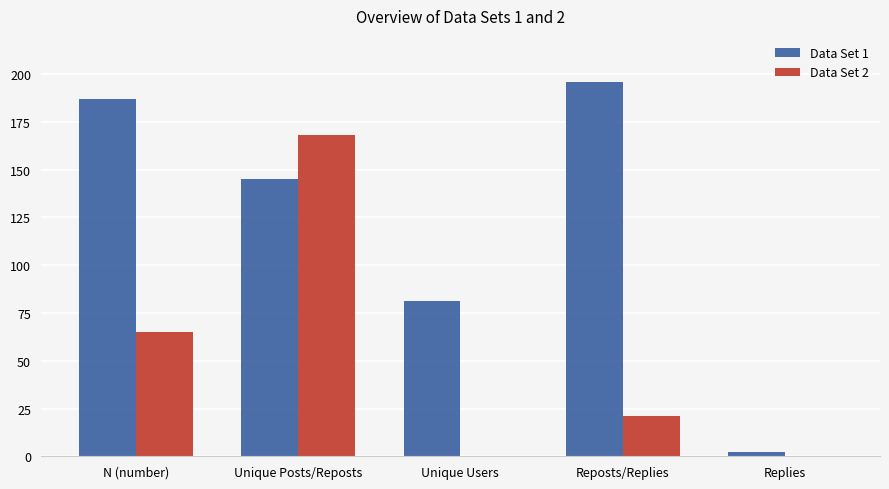

The Data Set 2 series shows 65 at N (number). True or false?

True